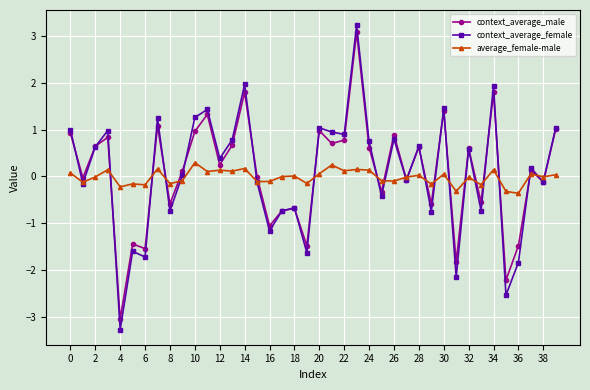

How many lines are shown in the chart?

3